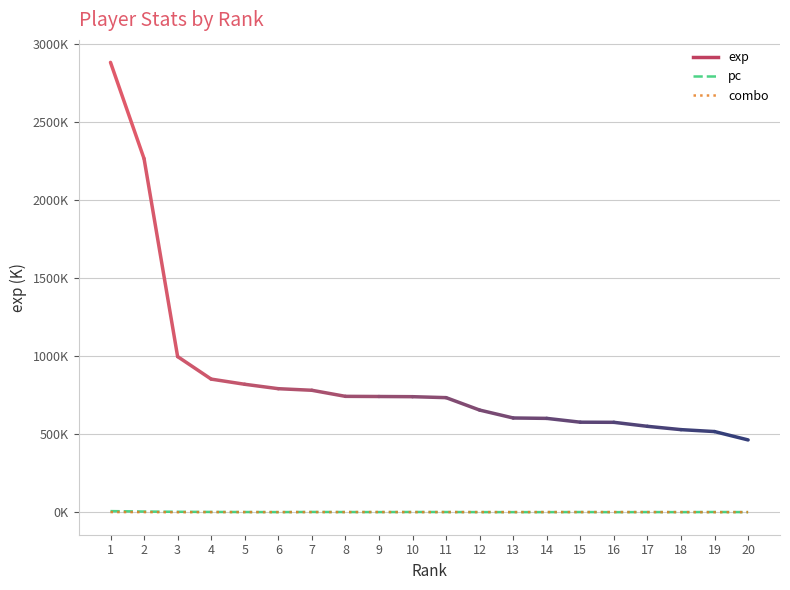

Between 19 and 13, which is larger?

19